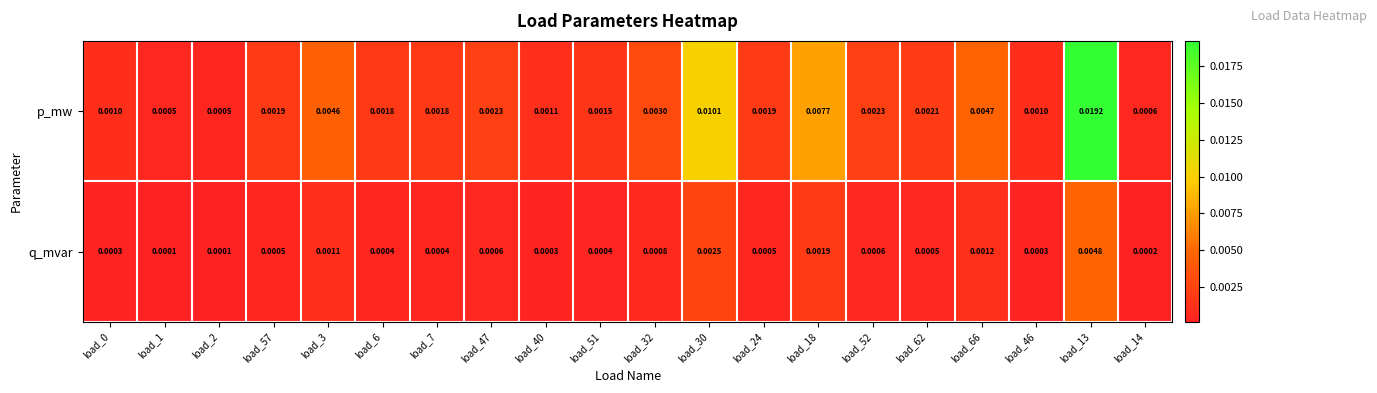

How many categories are shown in the chart?

20